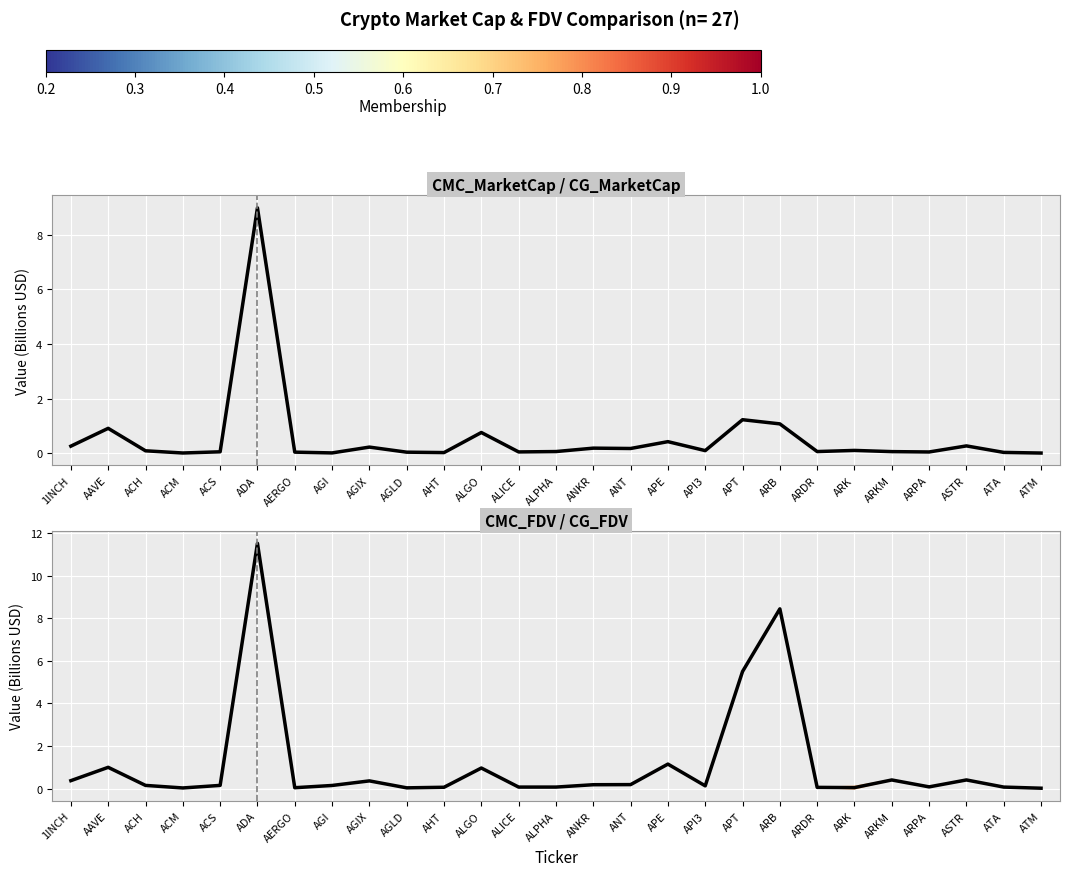

Which series has the largest total across all categories?

CMC_FDV